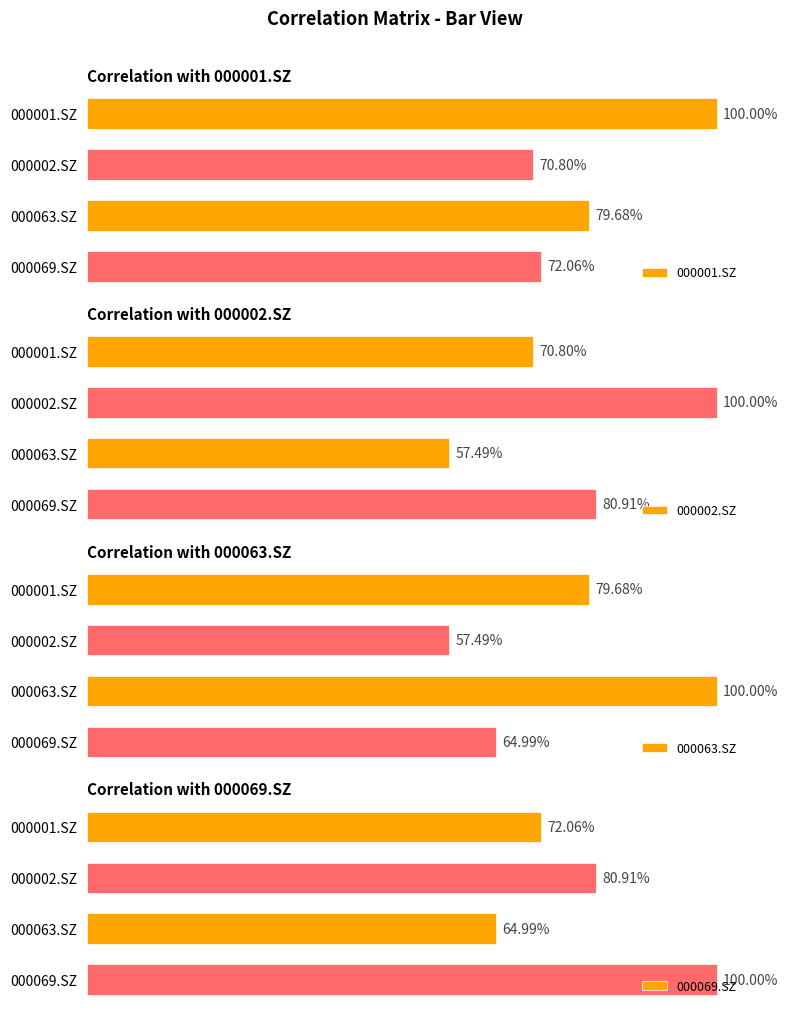

What is the lowest value of the 000069.SZ series?

0.6